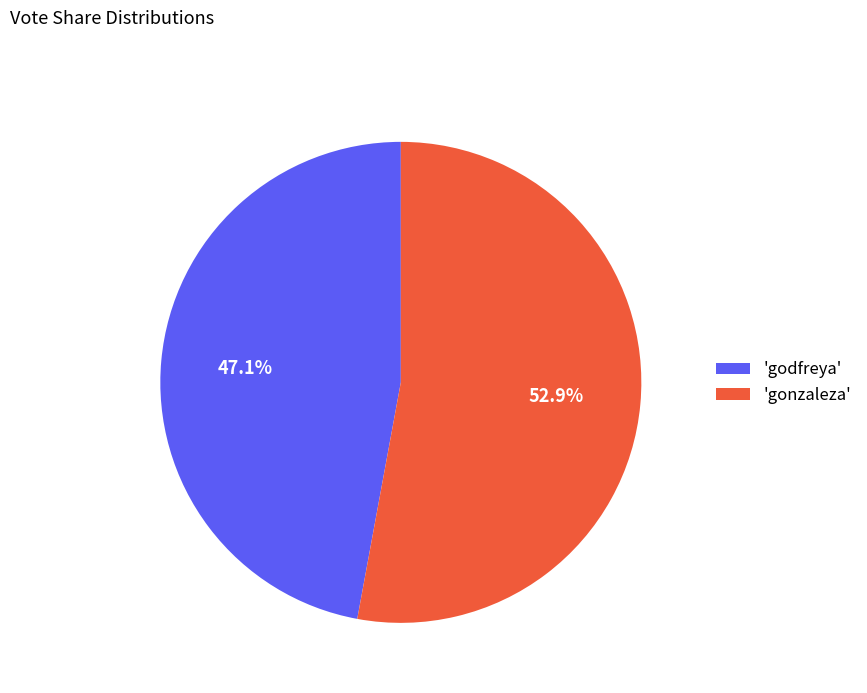

Combined, what portion of the pie is 'gonzaleza' and 'godfreya'?

100.0%